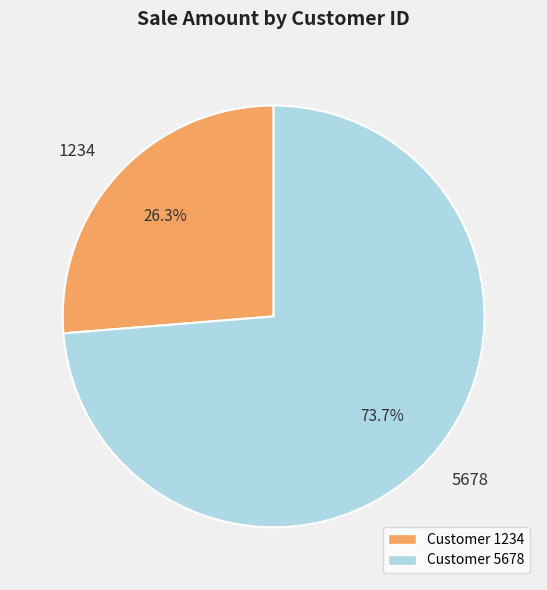

To the nearest percent, what is the average slice percentage?

50%